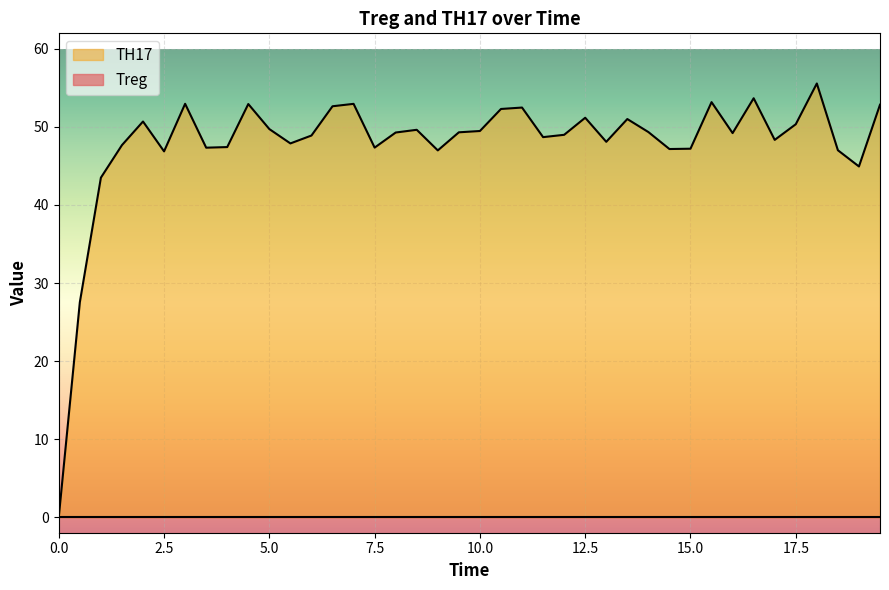

Which series has the largest total across all categories?

TH17